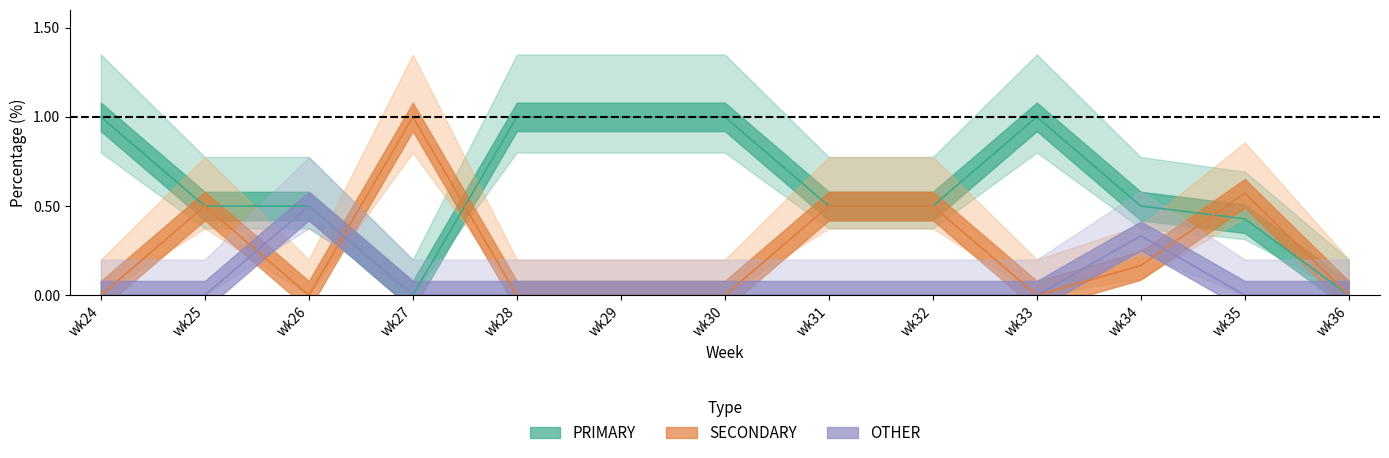

Where is the first local minimum for PRIMARY?

wk27